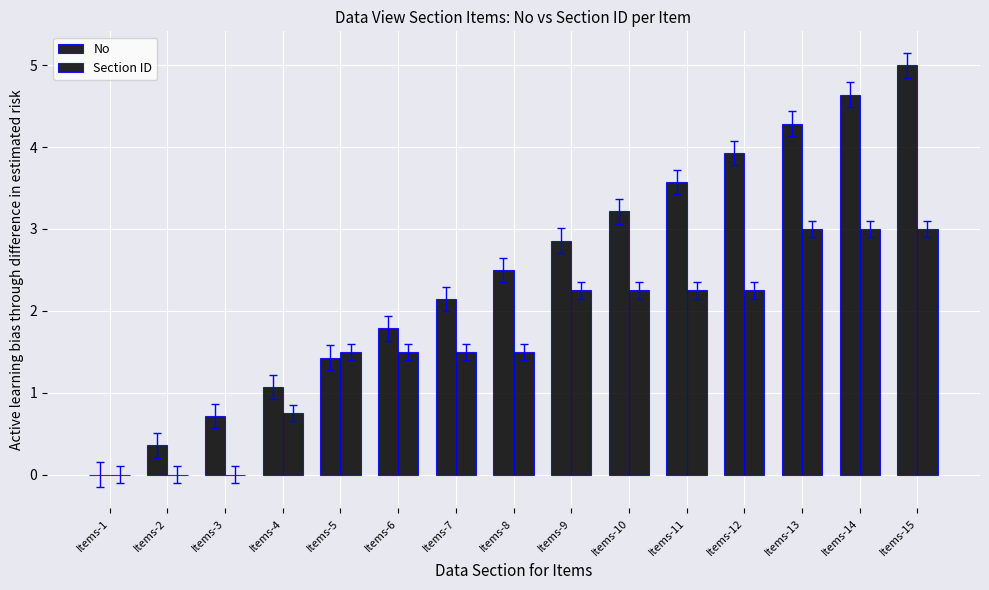

What is the difference between the highest and lowest values at Items-3?

0.7